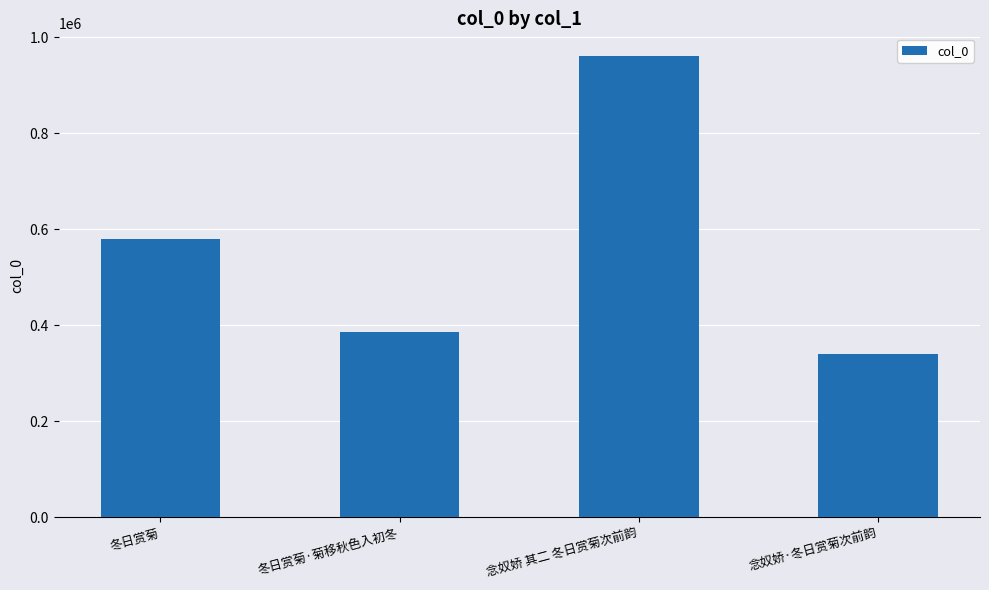

List the labels in order of value, largest first.

念奴娇 其二 冬日赏菊次前韵, 冬日赏菊, 冬日赏菊·菊移秋色入初冬, 念奴娇·冬日赏菊次前韵